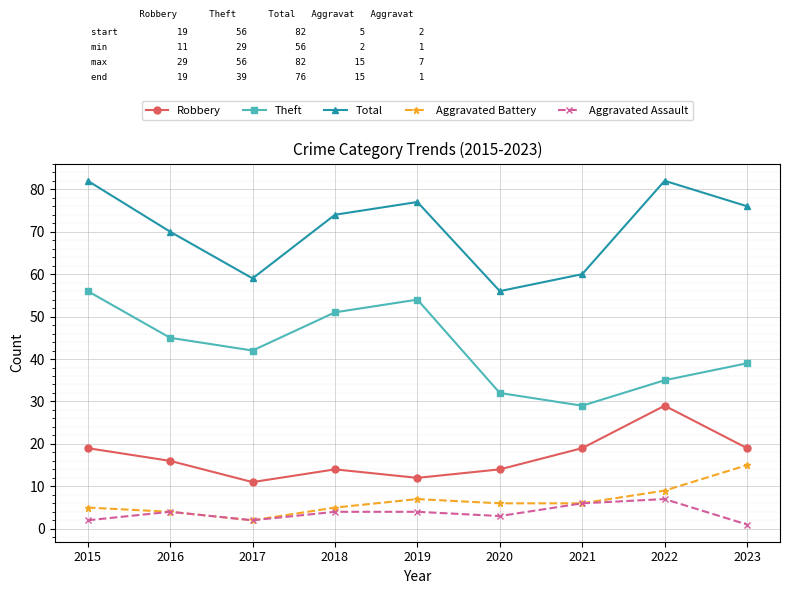

In Theft, how many points are higher than both neighbors (excluding endpoints)?

1